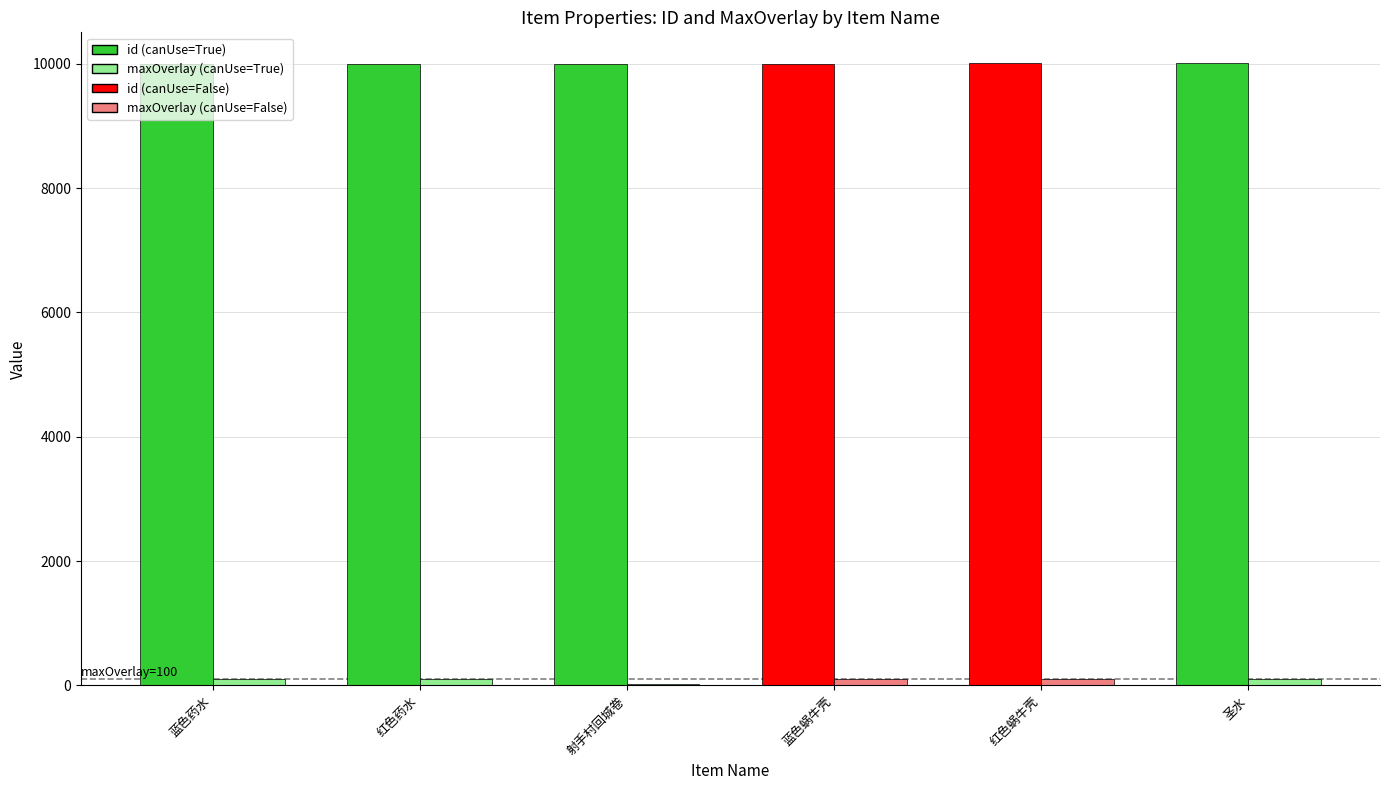

What is the greatest value displayed?

10006